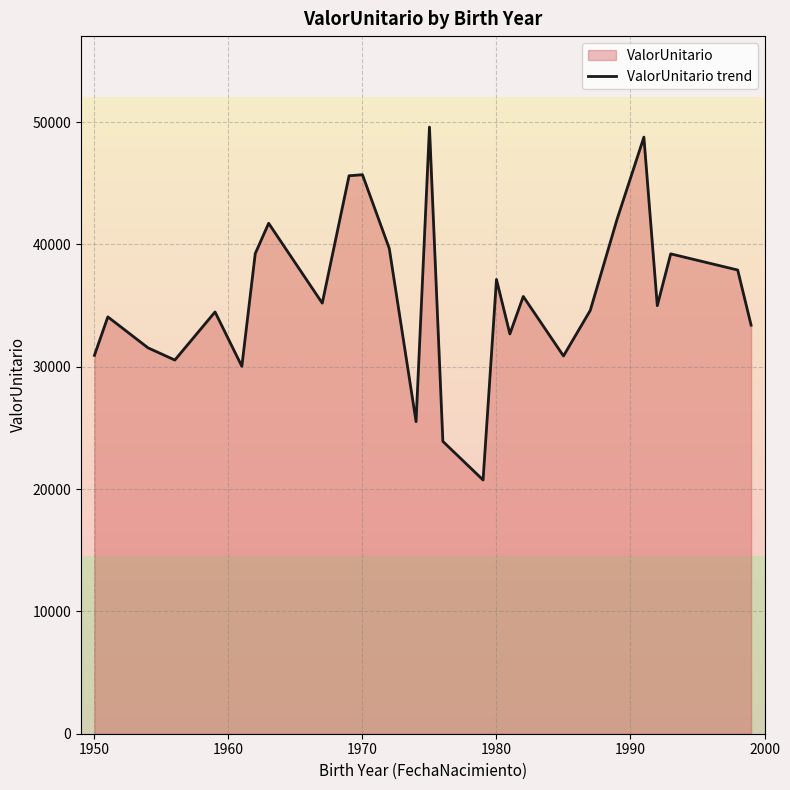

What is the difference between the maximum and minimum values?

28847.4